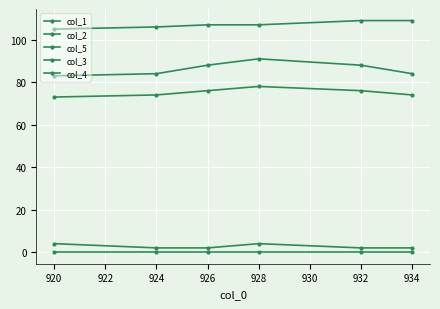

Does the chart have visible grid lines?

Yes